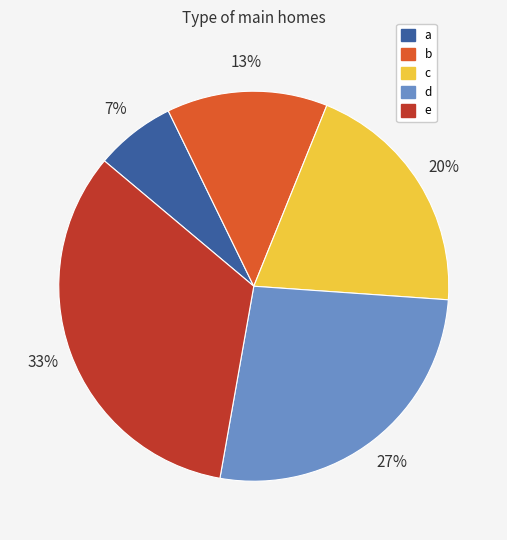

Do b and c together represent more than half of the pie?

No